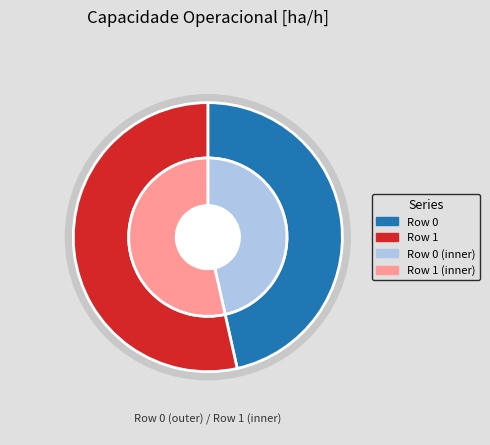

To the nearest percent, what is the difference between the largest and smallest slice percentages?

7%